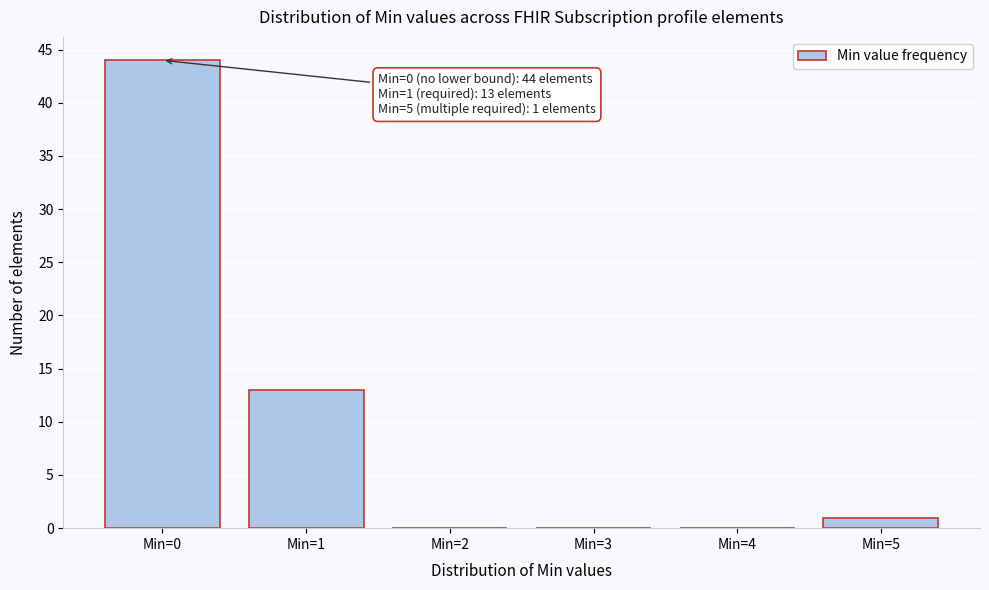

Reading right to left, extract all data points from this chart.

Min=5=1	Min=4=0	Min=3=0	Min=2=0	Min=1=13	Min=0=44